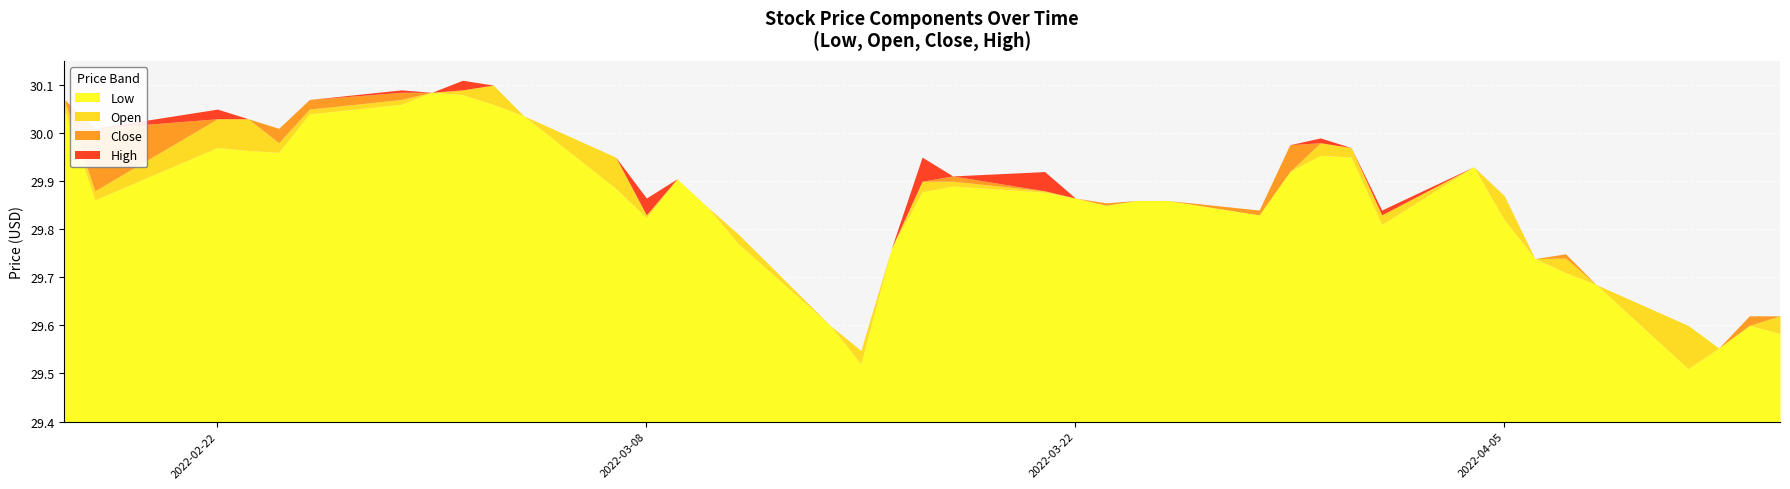

What is the sum of all Open values?

1194.6